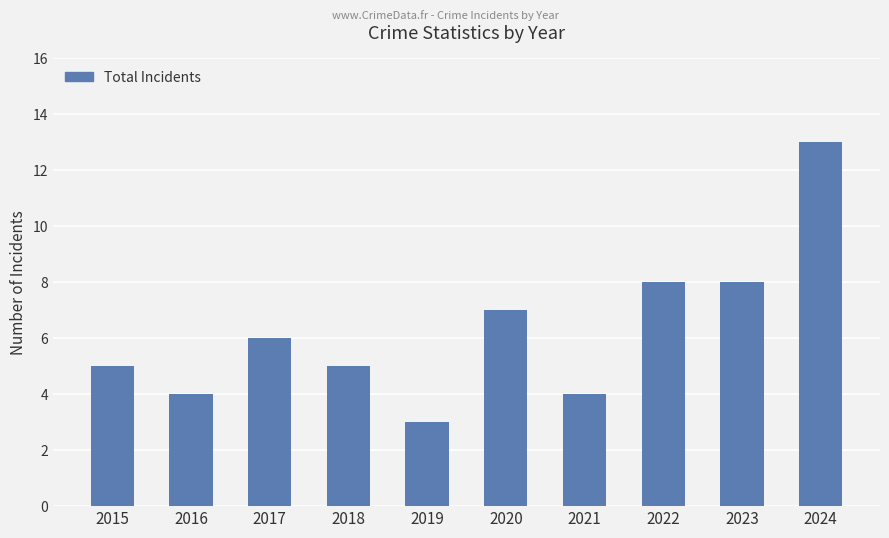

Which category has the lowest value across all series?

2019